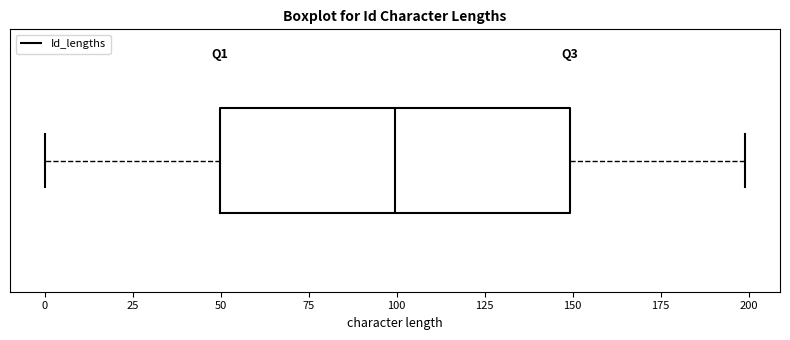

Where does the right whisker of the box end on the x-axis? The values are not printed on the chart, so give them approximately, as read against the axis.

200